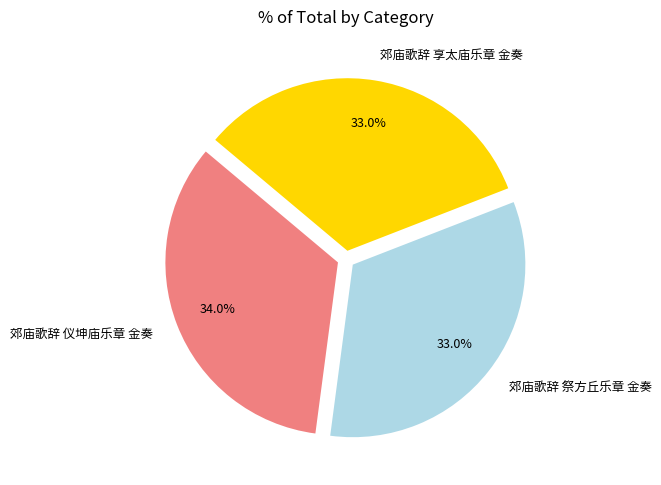

To the nearest percent, what is the combined percentage of 郊庙歌辞 仪坤庙乐章 金奏 and 郊庙歌辞 祭方丘乐章 金奏?

67%